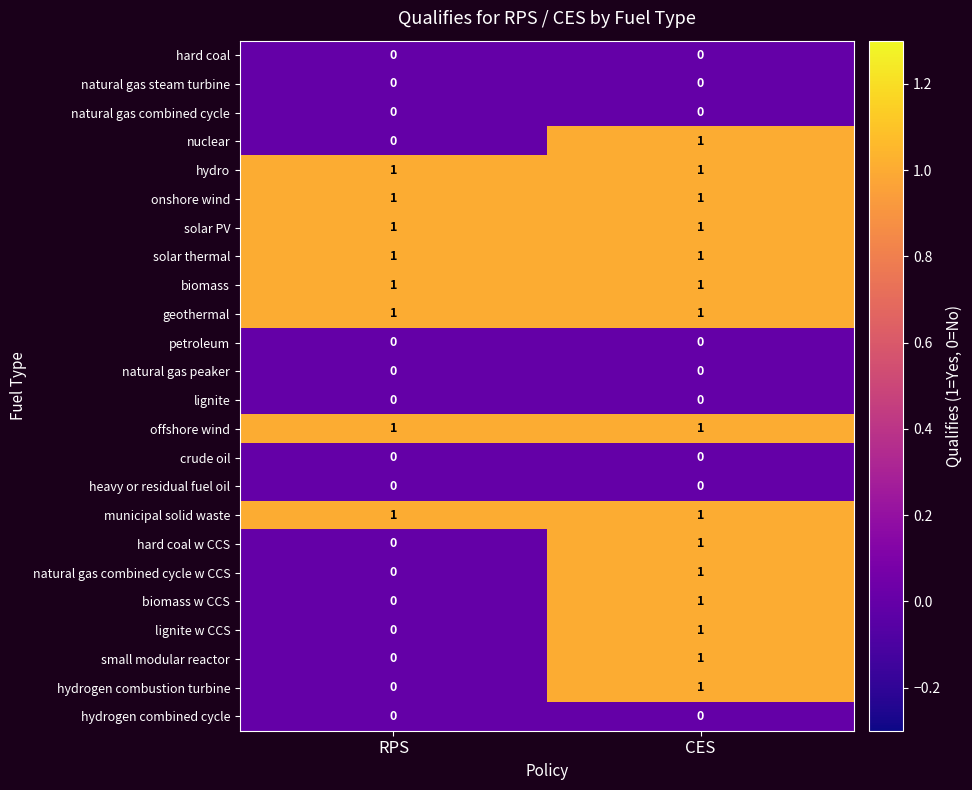

The value of municipal solid waste at CES is 1. True or false?

True